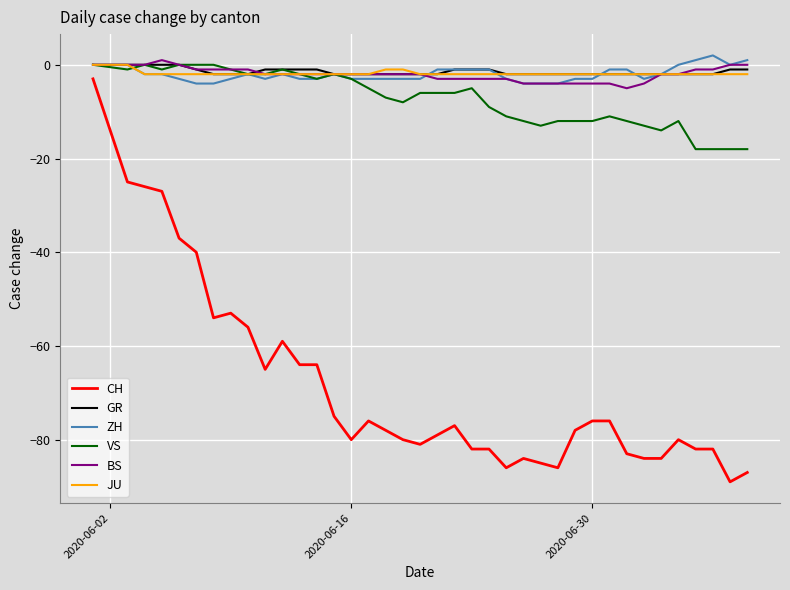

True or false: CH and VS intersect in this chart.

False